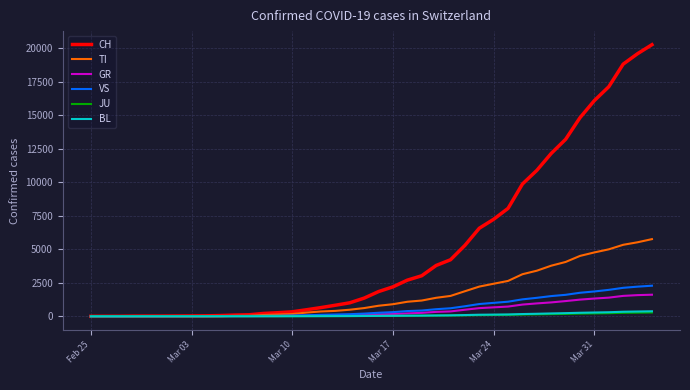

Which series has the largest total across all categories?

CH